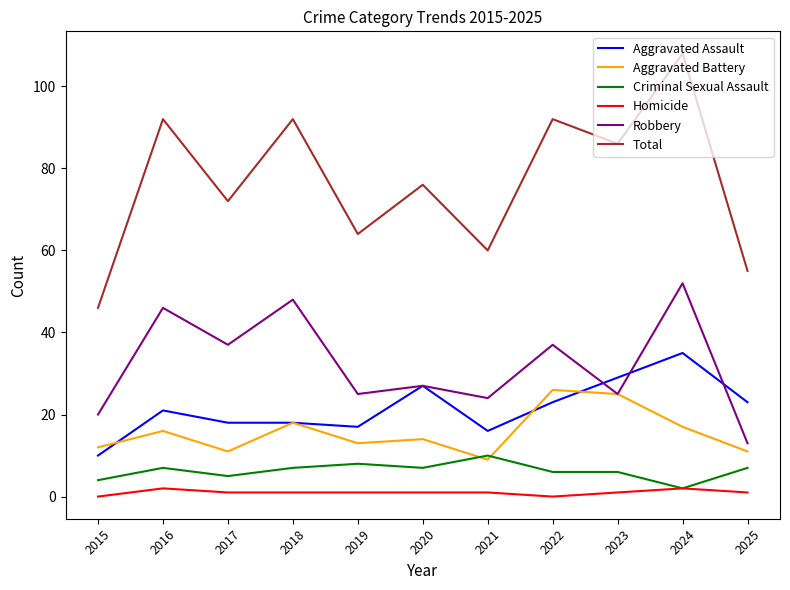

What is the sum of all Criminal Sexual Assault values?

69